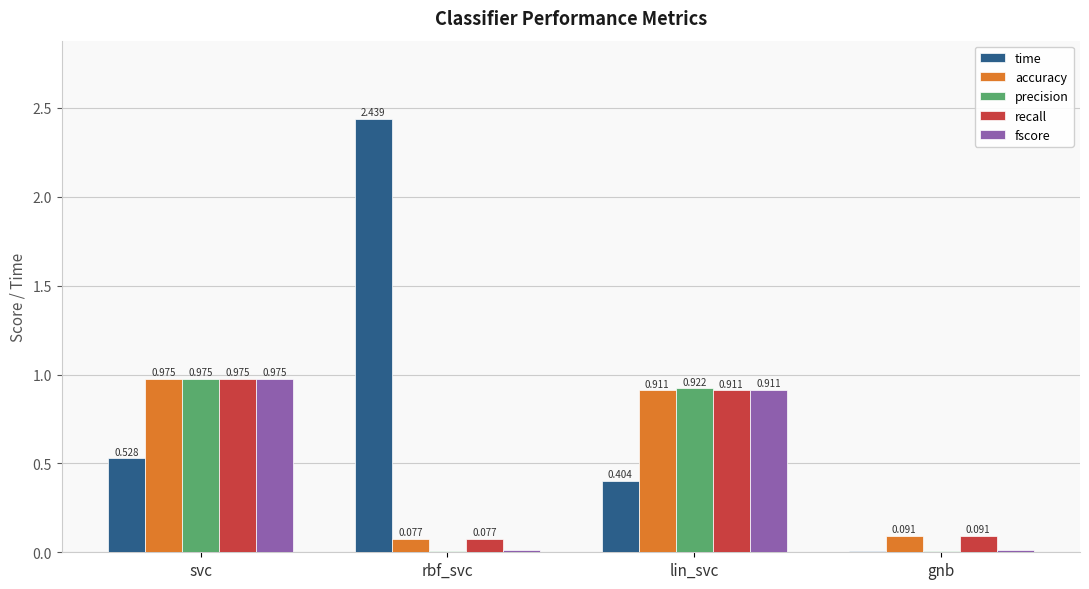

Are the bars horizontal?

No